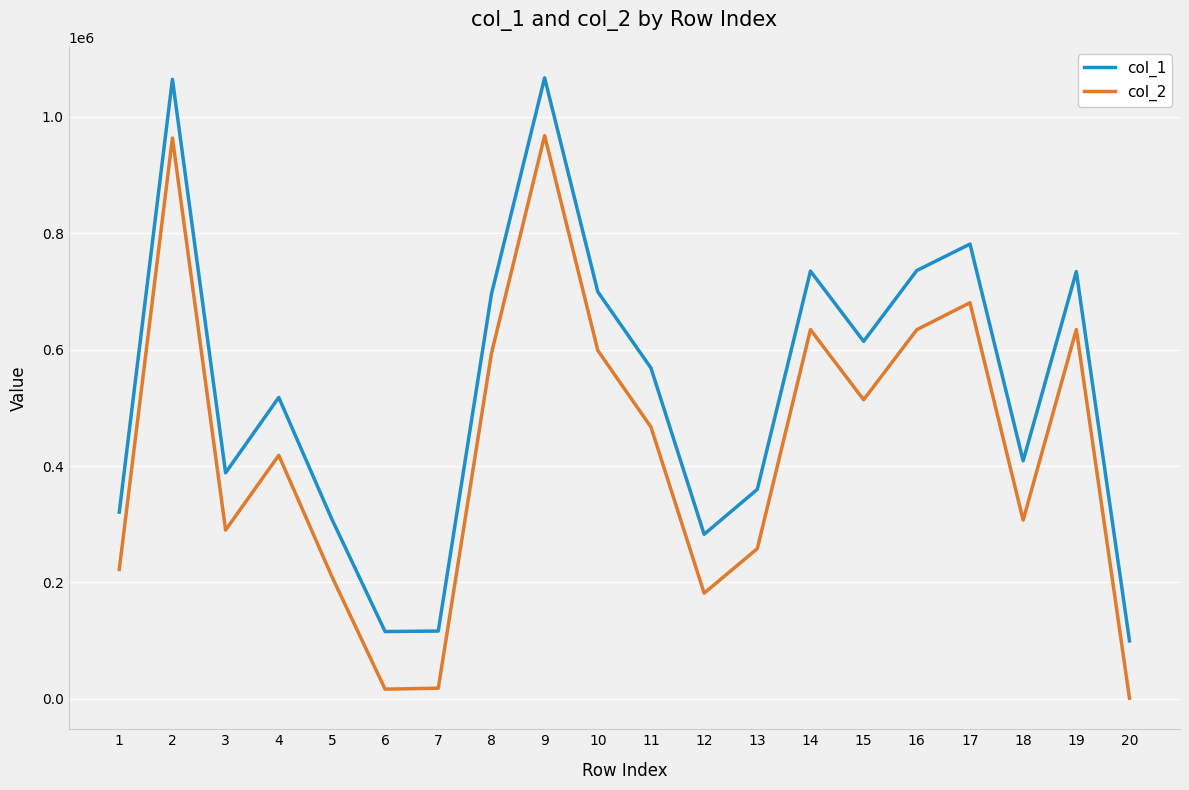

At which category does col_2 reach its first local peak?

2